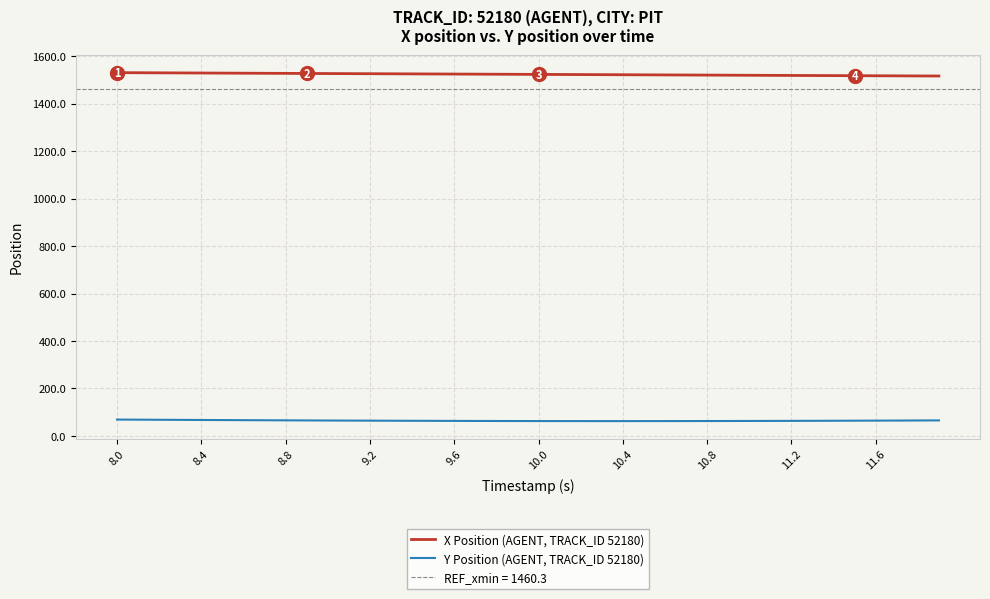

What is the difference between the Y Position (AGENT, TRACK_ID 52180) values at 11.2 and 11.6?

1.0